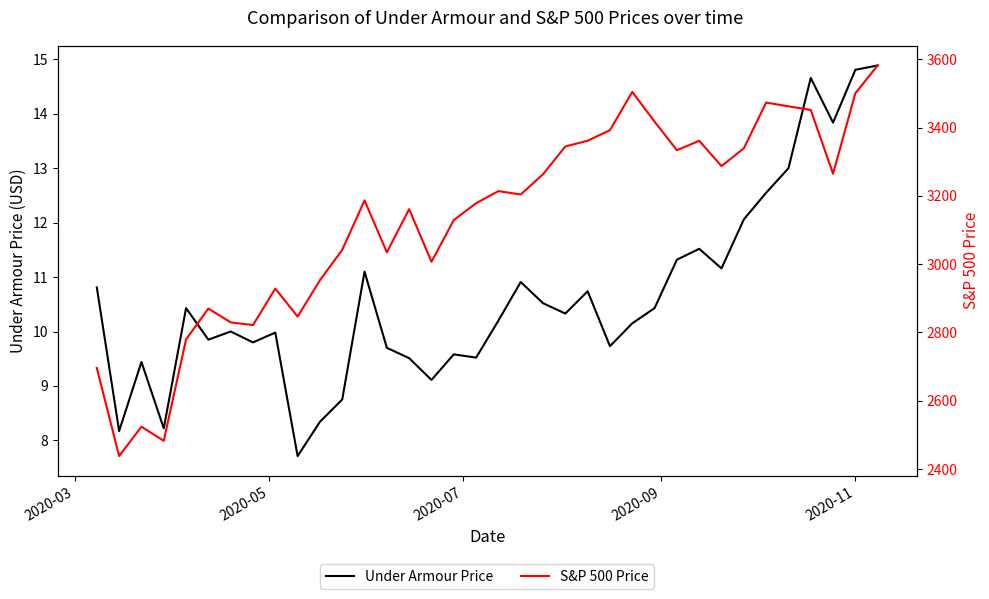

What is the highest value of the Under Armour Price series?

14.9